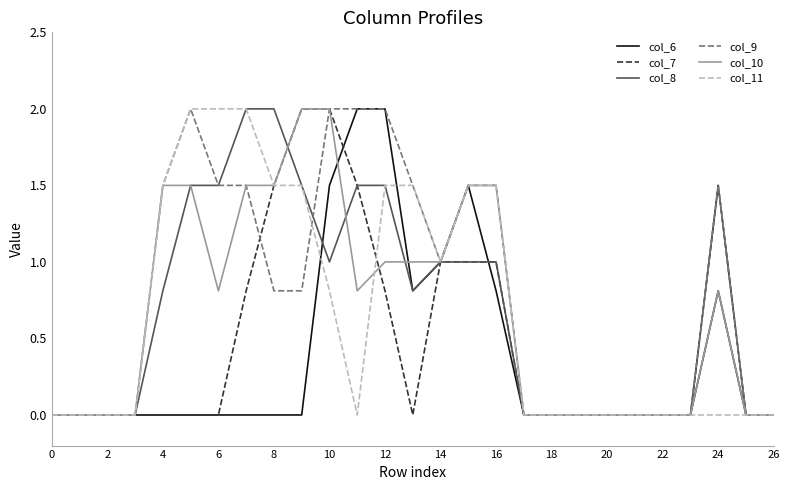

What is the greatest value displayed?

2.0